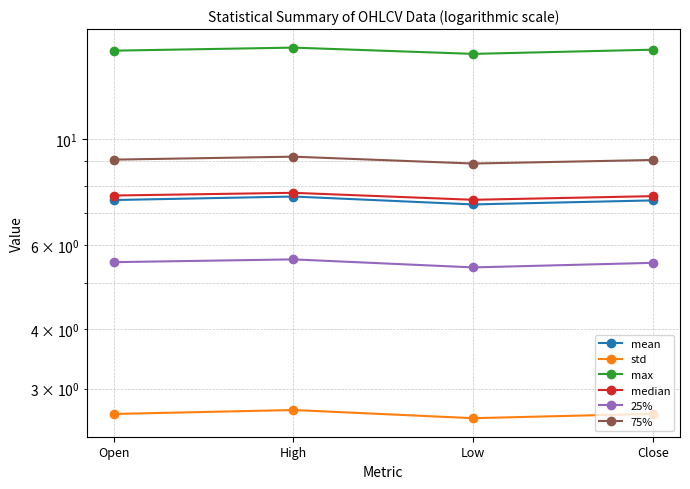

How many categories are shown in the chart?

4